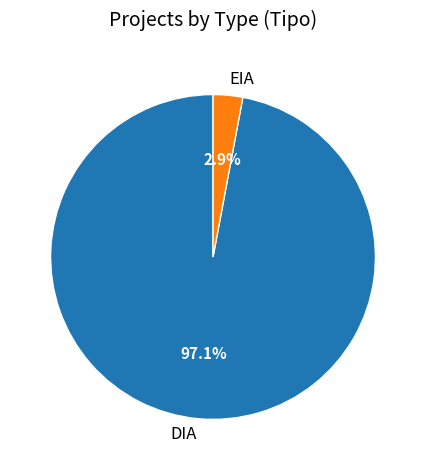

What is the smallest slice in the pie chart?

EIA